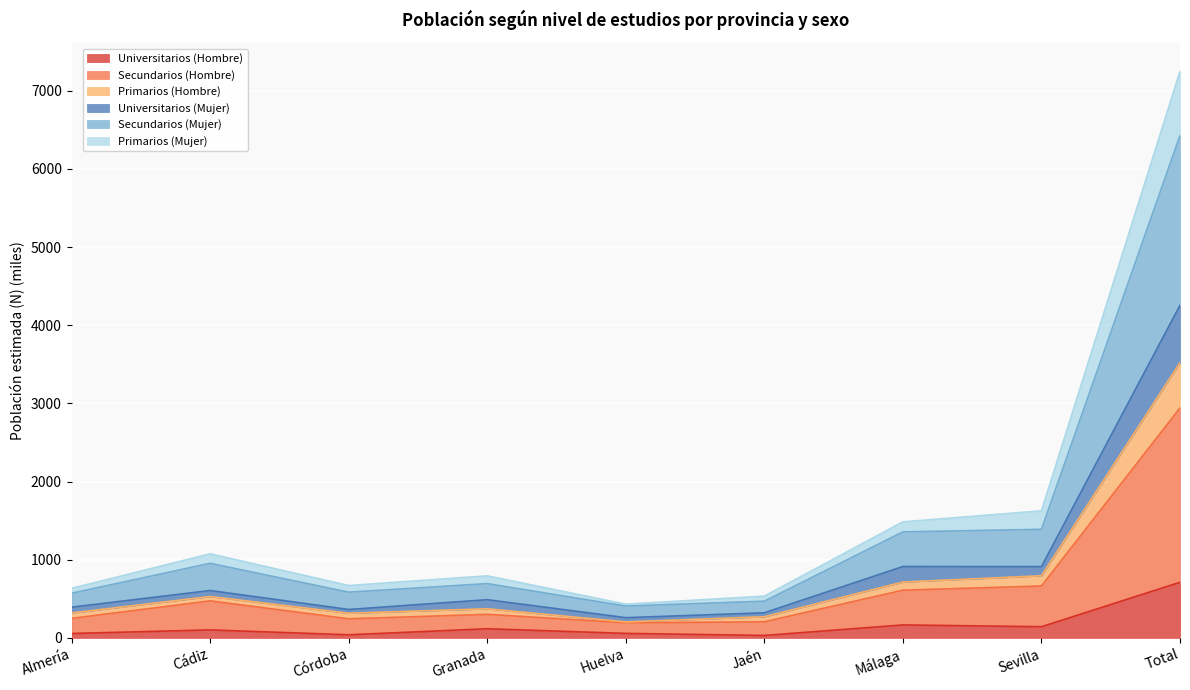

Reading left to right, list all the values displayed in this chart.

Universitarios (Hombre): Almería=56.3	Cádiz=101.9	Córdoba=39.6	Granada=116.8	Huelva=57.3	Jaén=31.0	Málaga=165.7	Sevilla=142.8	Total=711.6
Secundarios (Hombre): Almería=249.6	Cádiz=473.7	Córdoba=244.3	Granada=301.0	Huelva=193.4	Jaén=205.9	Málaga=610.3	Sevilla=663.8	Total=2942.2
Primarios (Hombre): Almería=318.8	Cádiz=529.3	Córdoba=315.4	Granada=372.6	Huelva=204.5	Jaén=270.7	Málaga=714.4	Sevilla=795.0	Total=3520.7
Universitarios (Mujer): Almería=392.9	Cádiz=606.1	Córdoba=363.5	Granada=488.7	Huelva=258.6	Jaén=321.0	Málaga=913.0	Sevilla=911.8	Total=4255.6
Secundarios (Mujer): Almería=571.5	Cádiz=954.2	Córdoba=584.7	Granada=694.4	Huelva=407.2	Jaén=469.6	Málaga=1356.3	Sevilla=1389.1	Total=6427.0
Primarios (Mujer): Almería=633.7	Cádiz=1075.8	Córdoba=670.0	Granada=793.7	Huelva=431.3	Jaén=534.5	Málaga=1484.5	Sevilla=1625.6	Total=7249.0